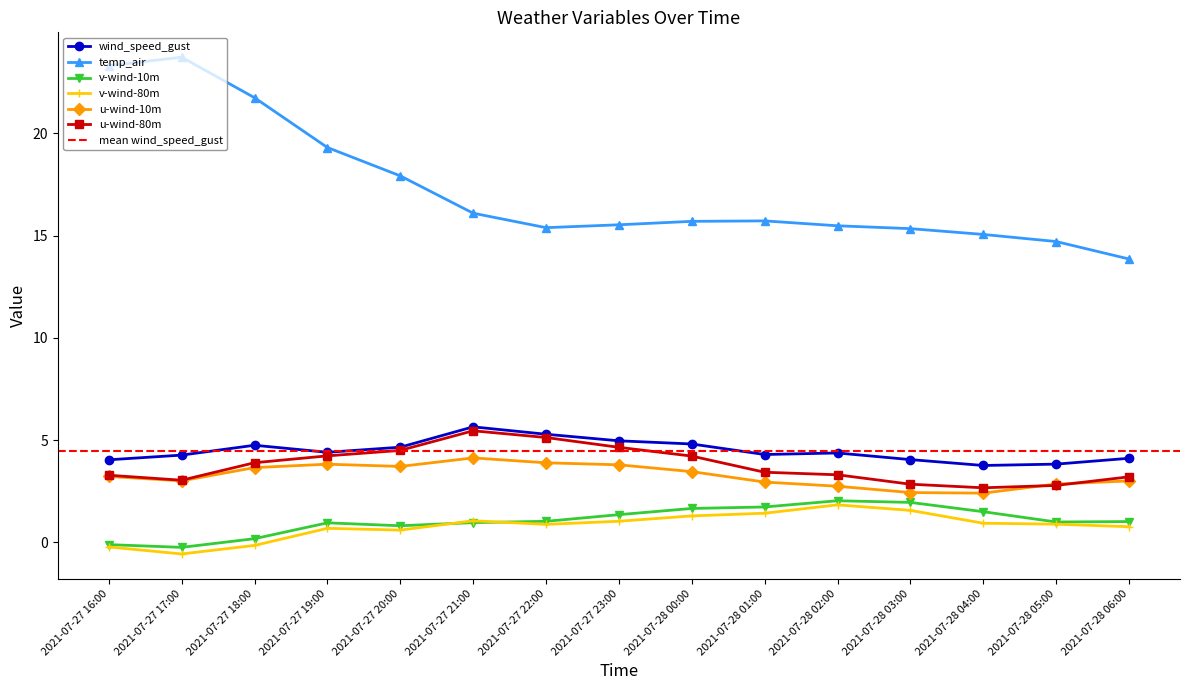

Where is the first local maximum for v-wind-10m?

2021-07-27 19:00